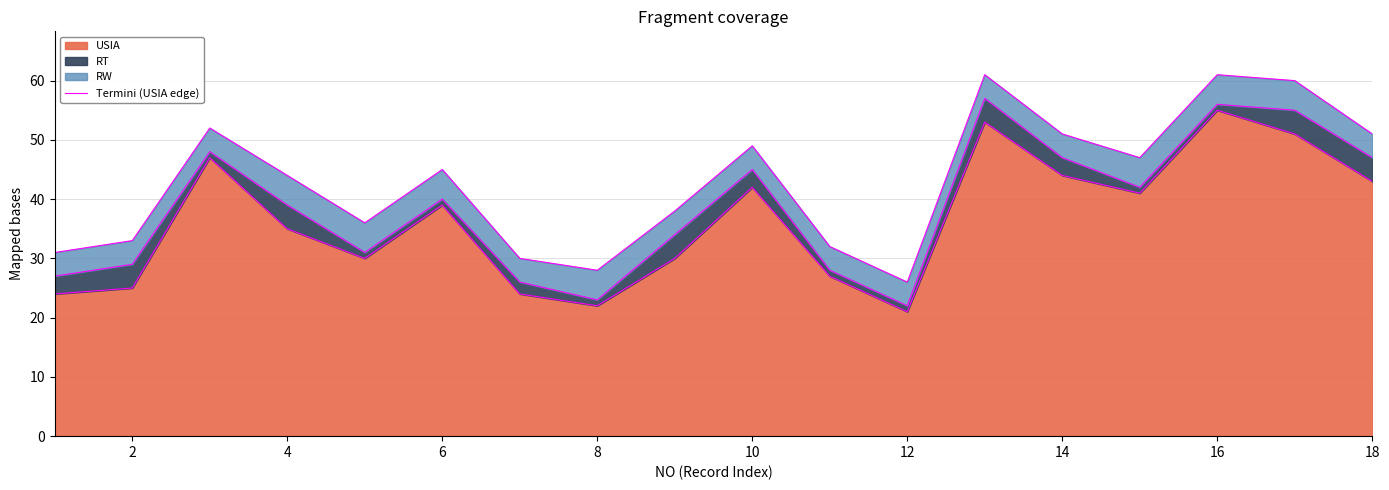

What is the minimum value for USIA?

21